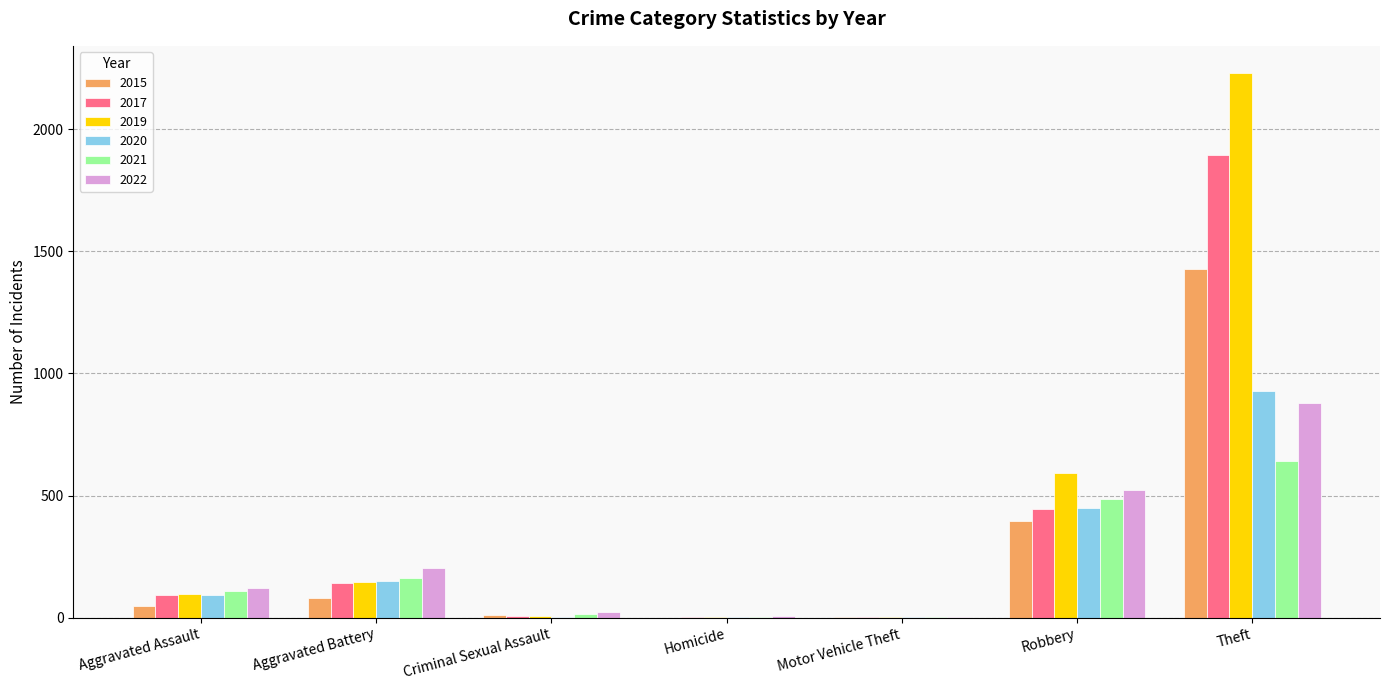

Is the value of 2022 at Robbery greater than the value of 2015 at Homicide?

Yes